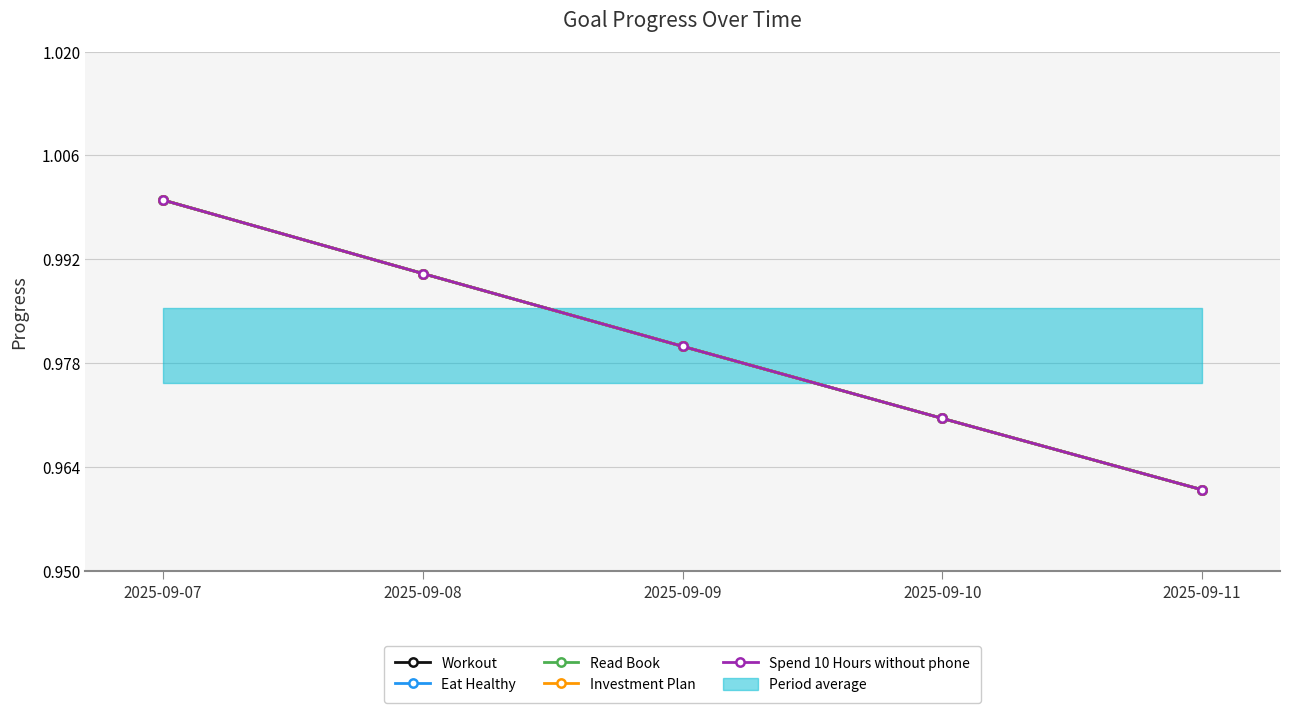

True or false: Read Book has more than 0 interior local peaks.

False